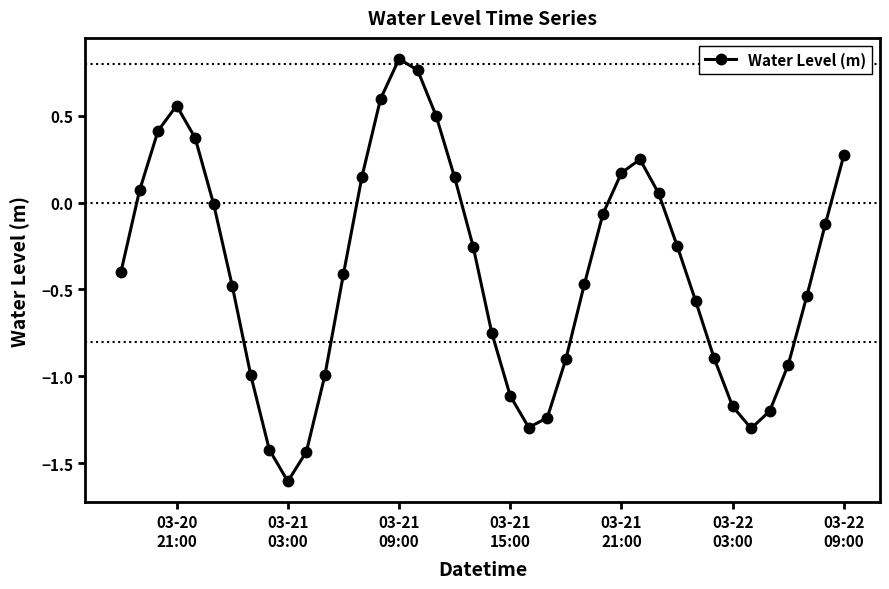

What is the smallest value displayed?

-1.6